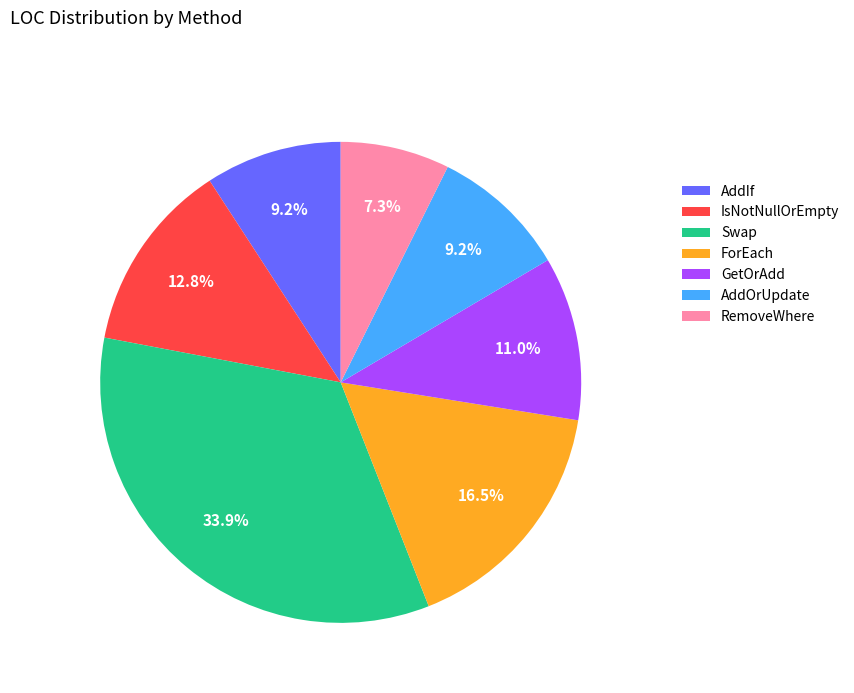

Is the sum of AddOrUpdate and Swap greater than half?

No